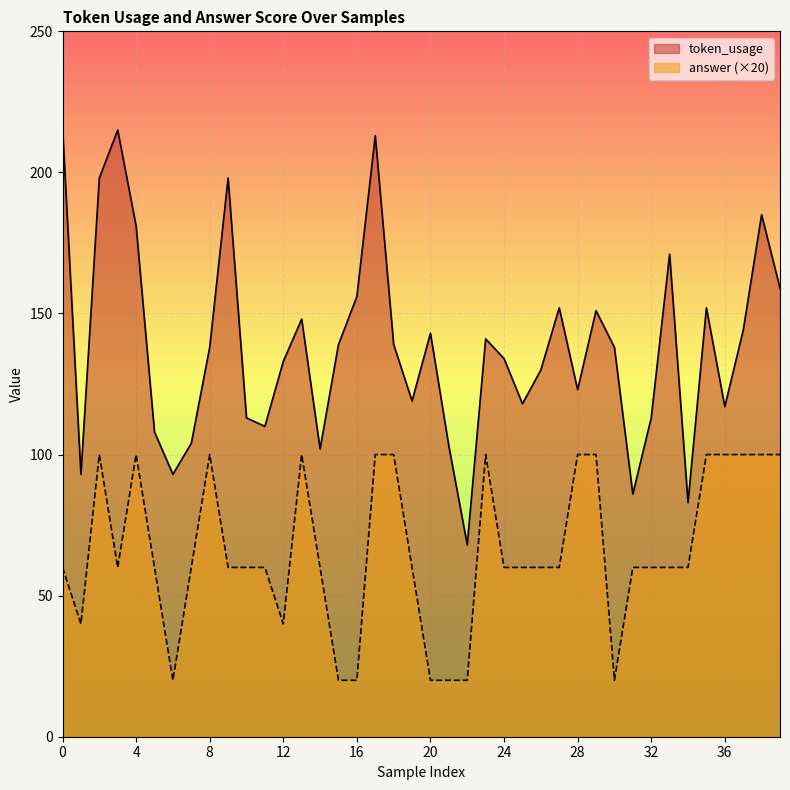

Which series has the largest total across all categories?

token_usage